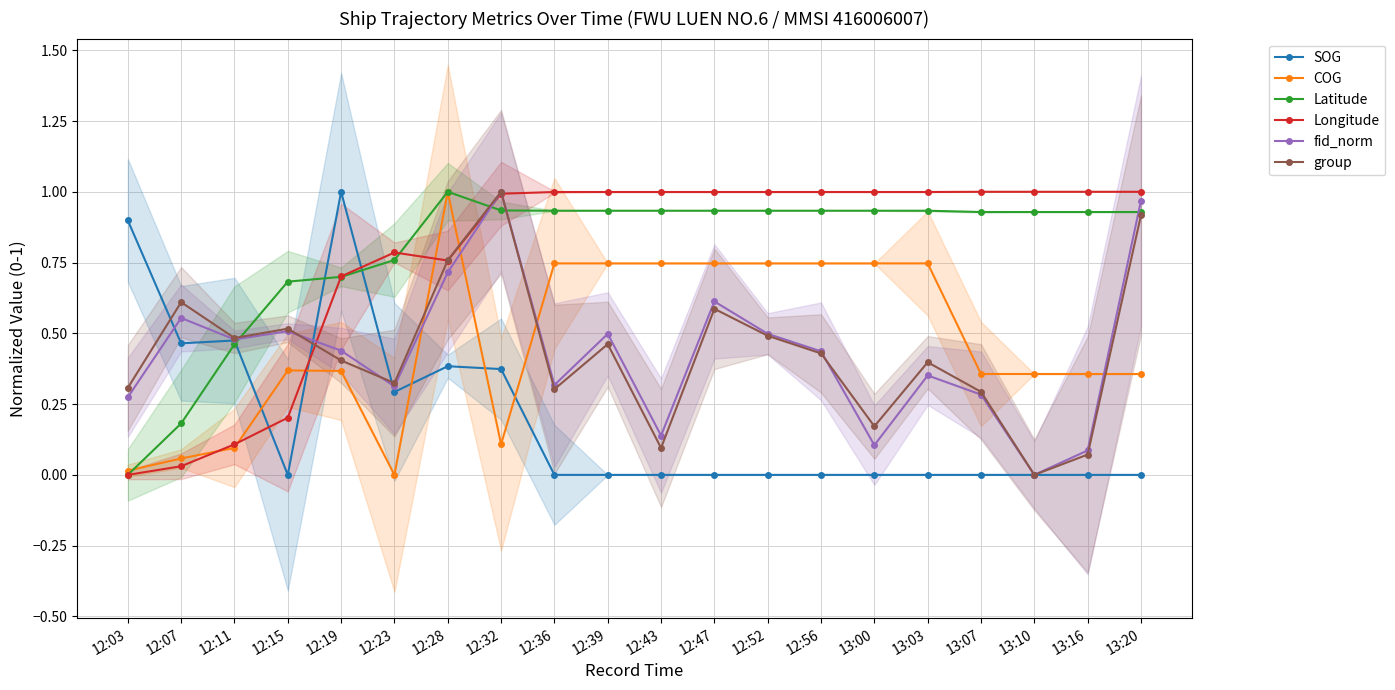

Where is the first local minimum for Longitude?

12:28